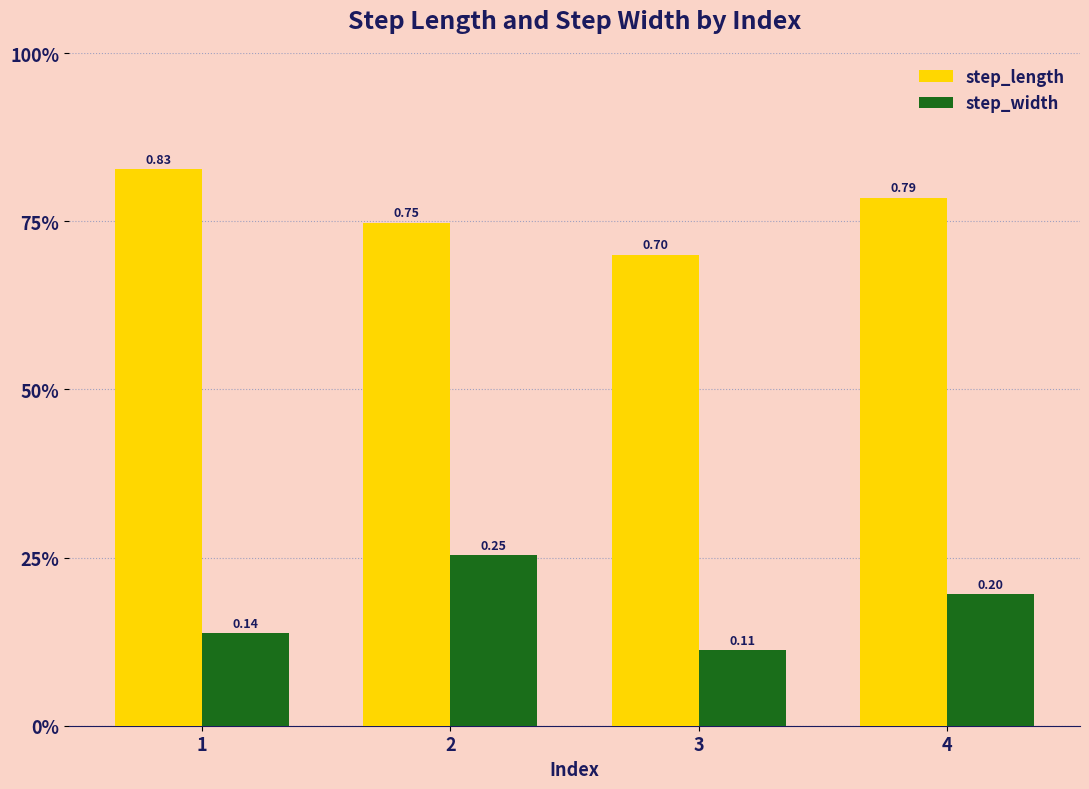

List the labels in order of step_length value, smallest first.

3, 2, 4, 1